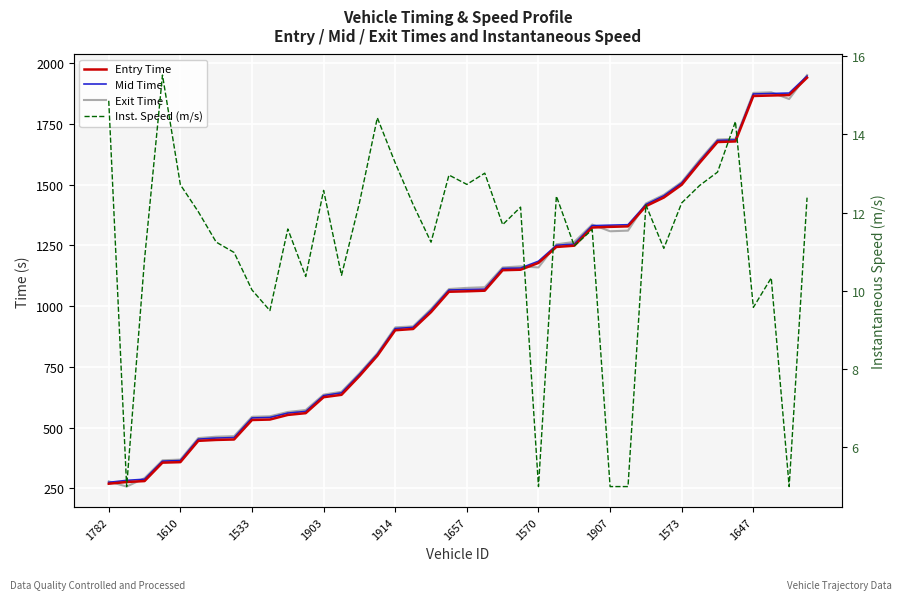

At which category does Exit Time reach its first local peak?

23